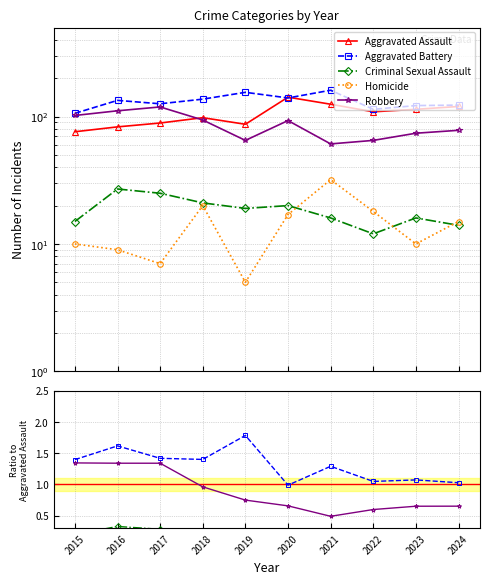

In Homicide, how many points are lower than both neighbors (excluding endpoints)?

3